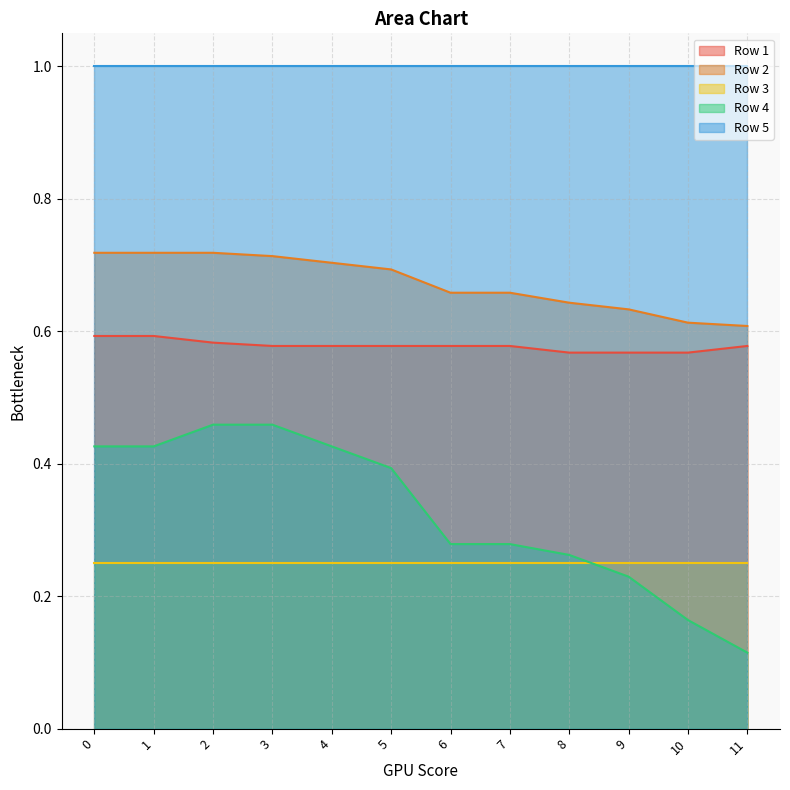

True or false: Row 2 and Row 1 cross at least once.

False